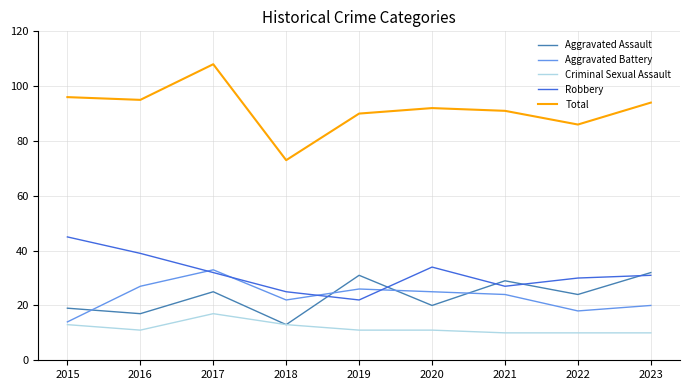

Which category has the highest value in the Total series?

2017